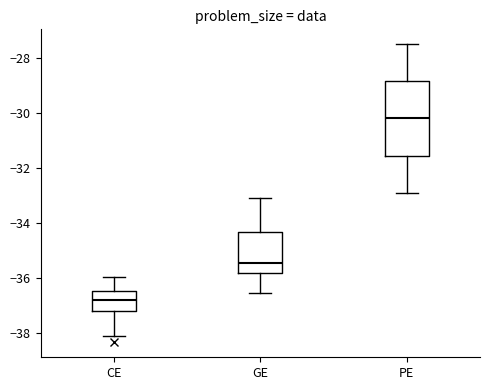

Which box has the lowest median line?

CE